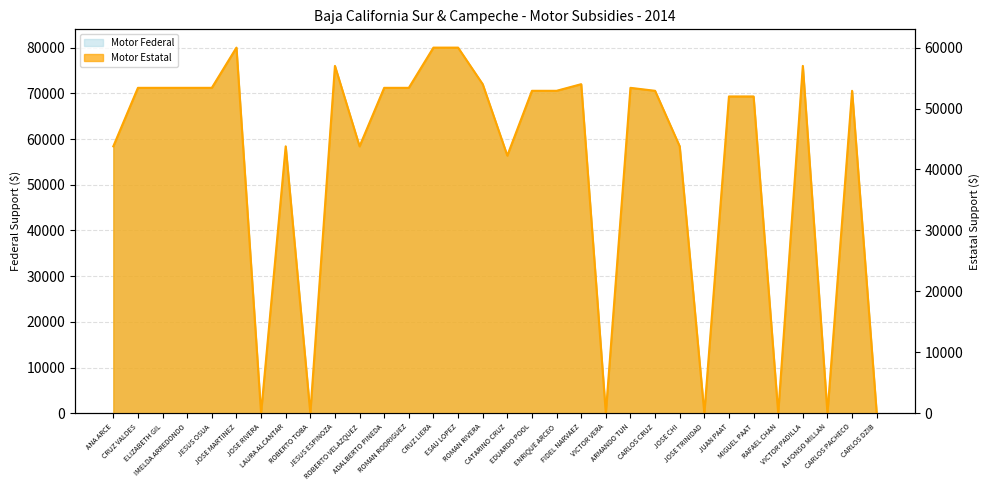

True or false: Motor Federal has more than 0 points higher than both neighbors.

True